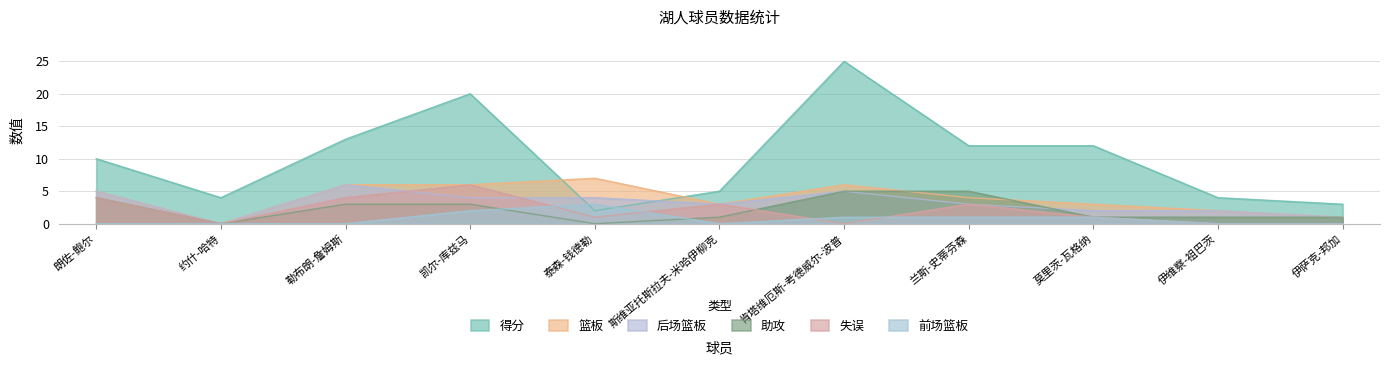

Count the number of data series in this chart.

6